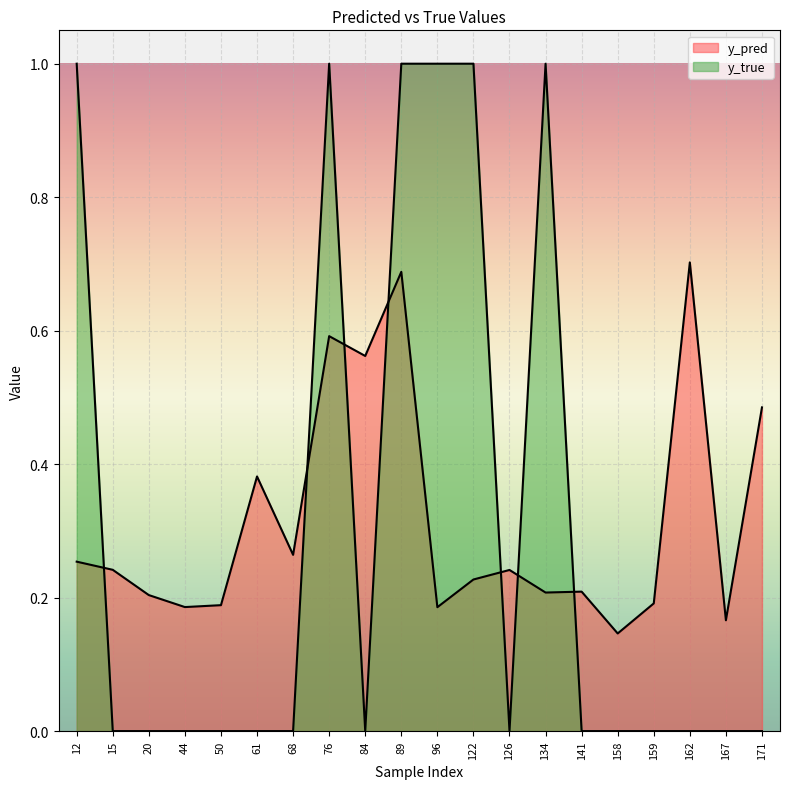

How many y_true values are between 0 and 1?

20